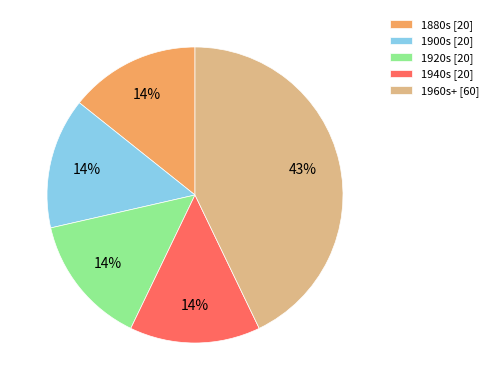

What is the ratio of the value at 1900s [20] to the value at 1960s+ [60]?

0.3